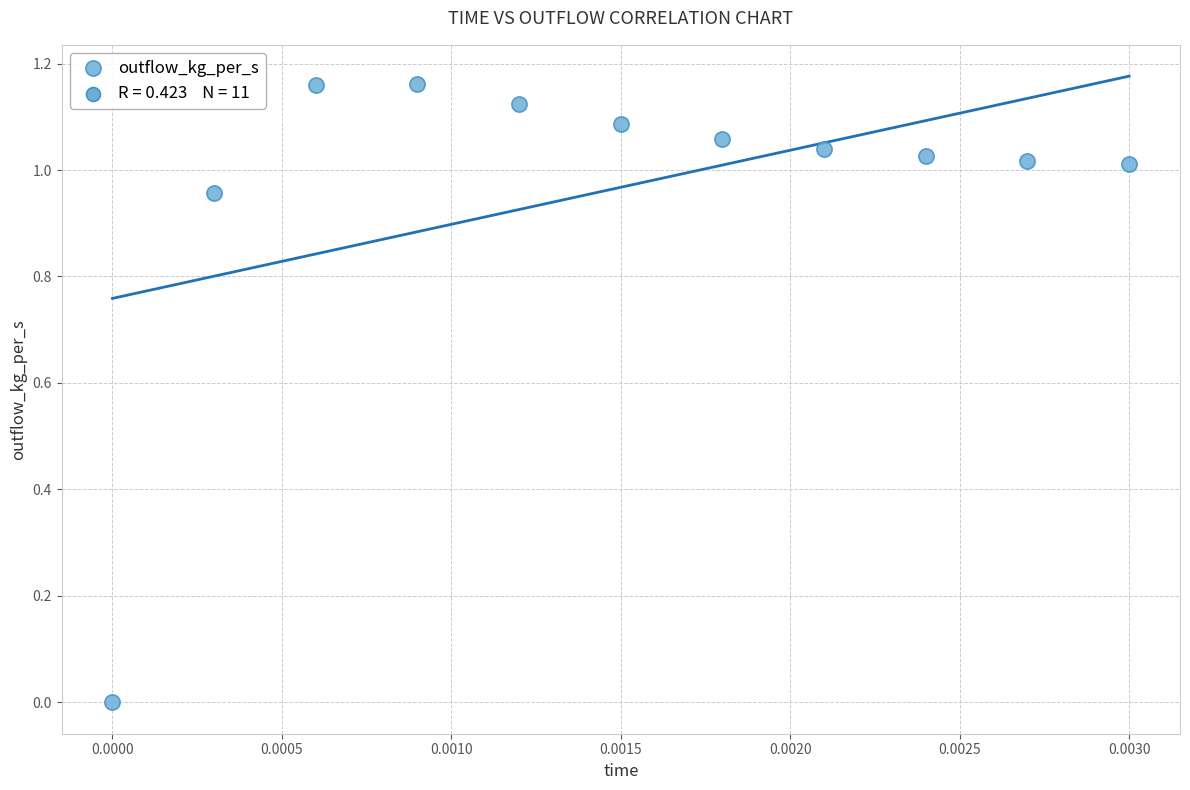

How many points are shown in the scatter plot?

11